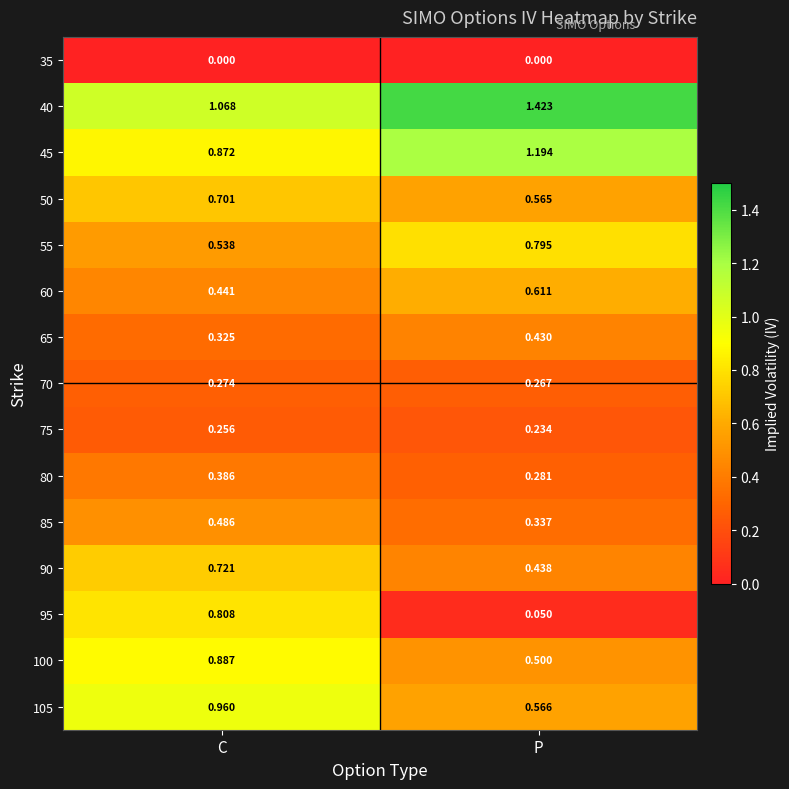

At which category is the sum across all series the highest?

C